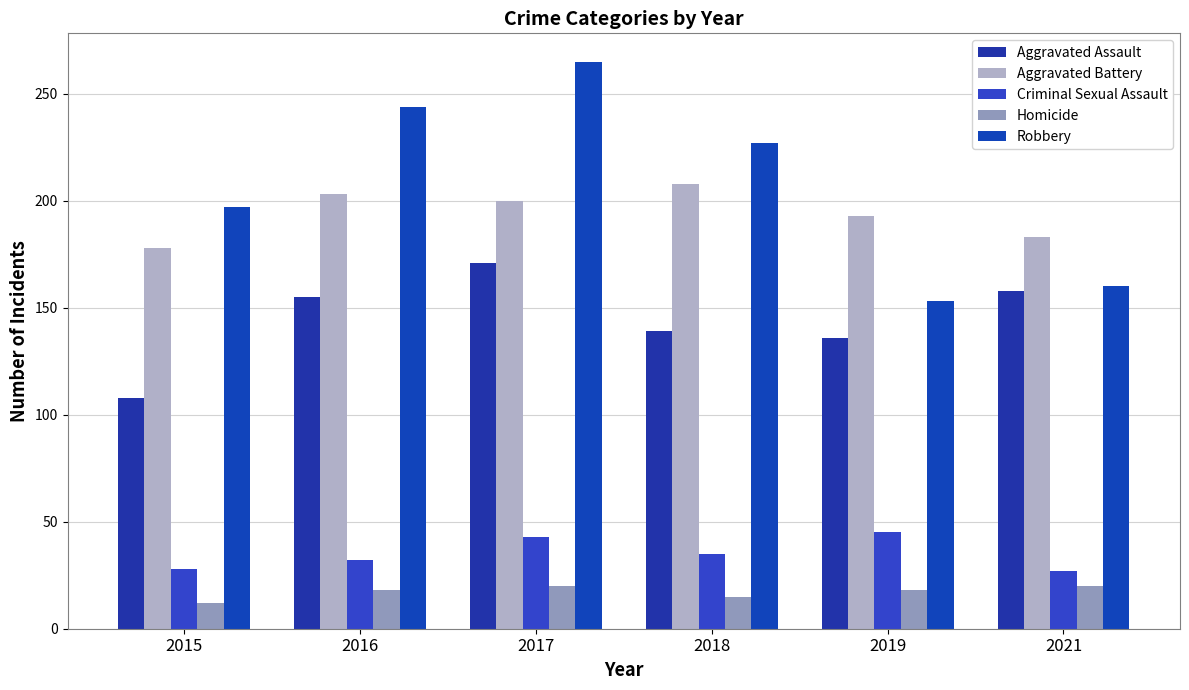

What is the difference between the second highest and minimum values in the Robbery series?

91